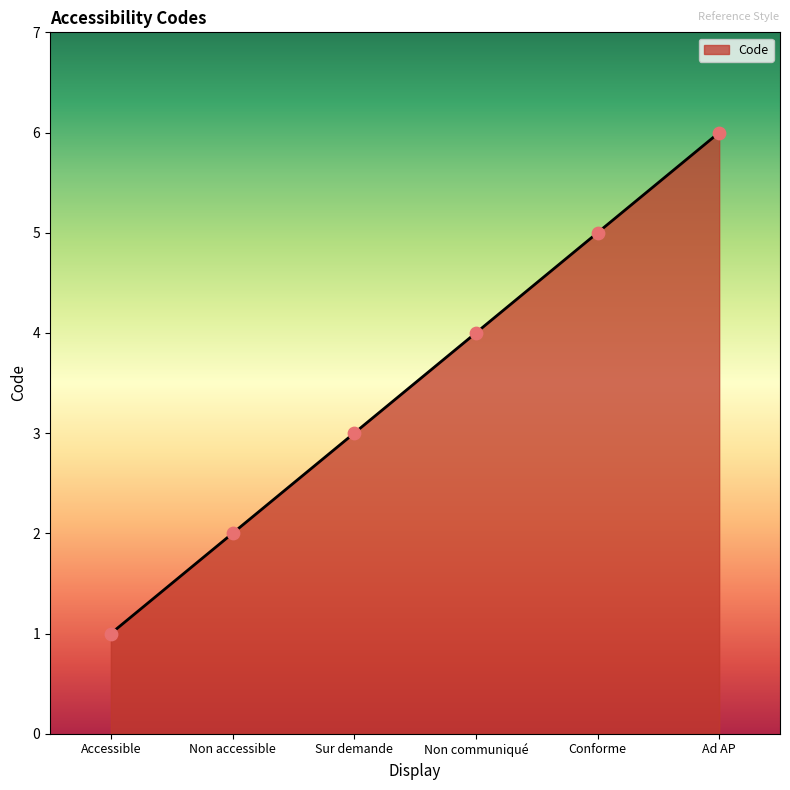

What is the ratio of the value at Conforme to the value at Accessible?

5.0